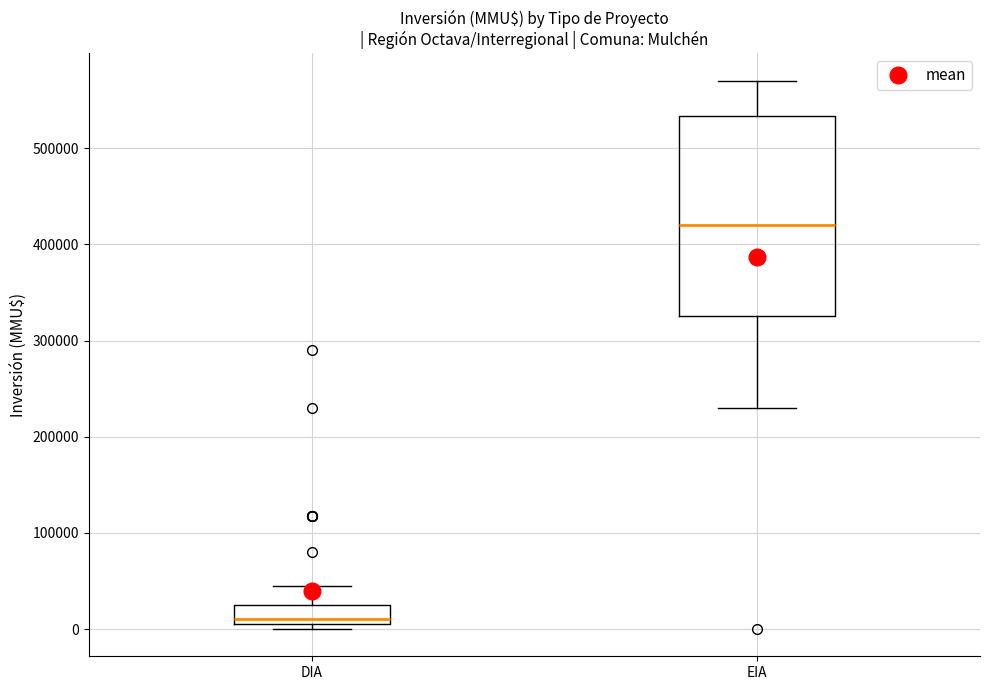

Reading left to right, transcribe this box plot: for each box, give where its median line is, the range the box spans, and where its two whiskers end, as read against the y-axis. The values are not printed on the chart, so give them approximately, as read against the axis.

DIA: median 10000, box 0 to 30000, whiskers 0 (just below the box's lower edge) to 50000
EIA: median 420000, box 330000 to 530000, whiskers 230000 to 570000